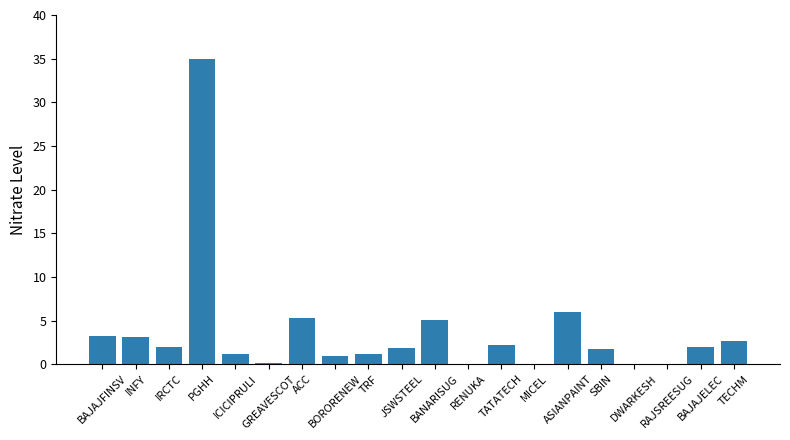

Are the bars horizontal?

No